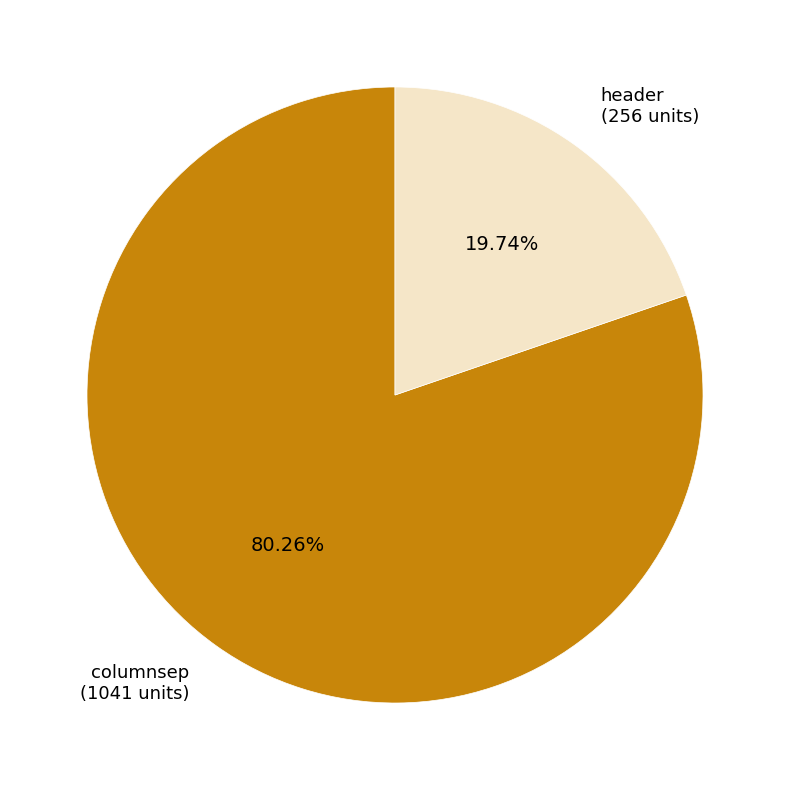

To the nearest percent, what is the combined percentage of columnsep and header?

100%